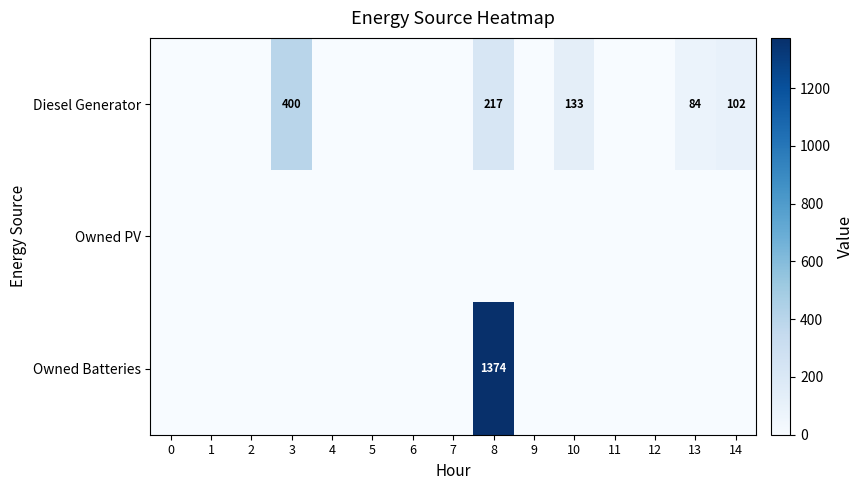

Is it true that Diesel Generator equals 288 at 8?

False